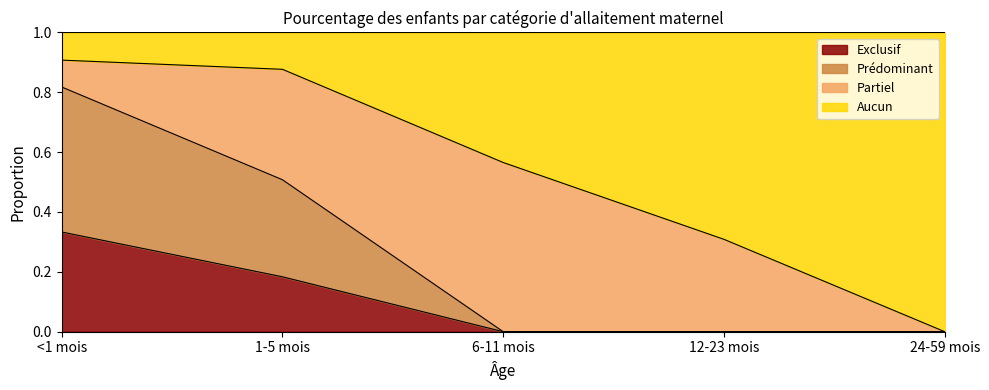

What is the difference between the maximum and minimum values in the Aucun series?

0.9